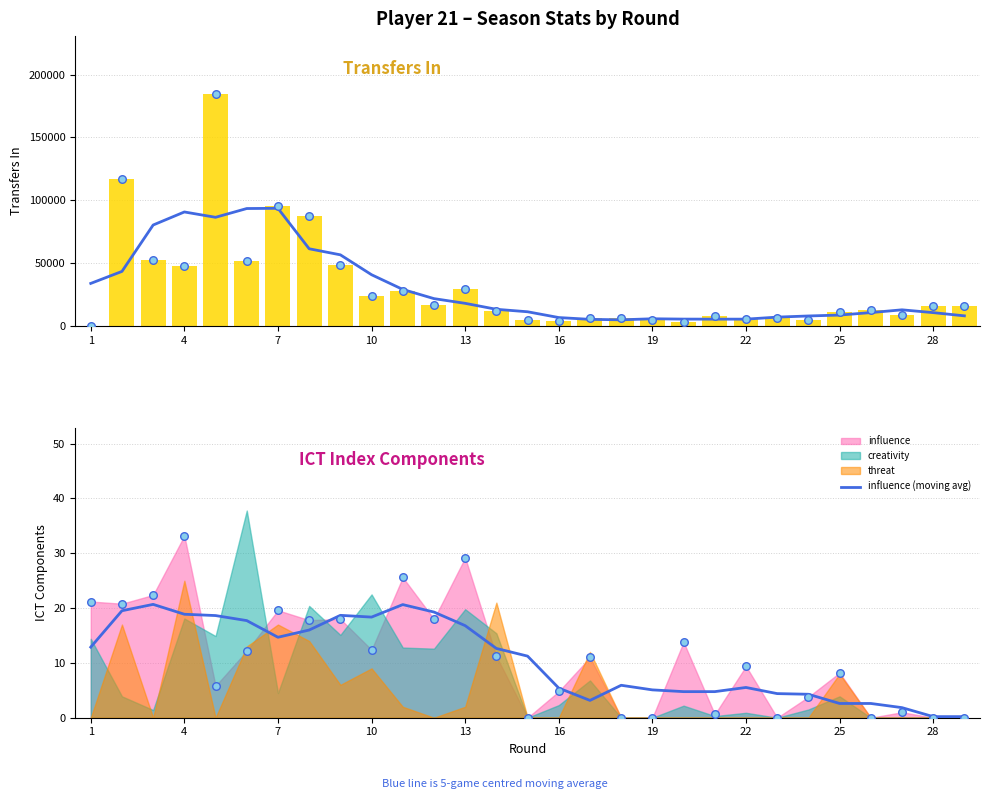

Is it true that influence (moving avg) equals 5.4 at 16?

True